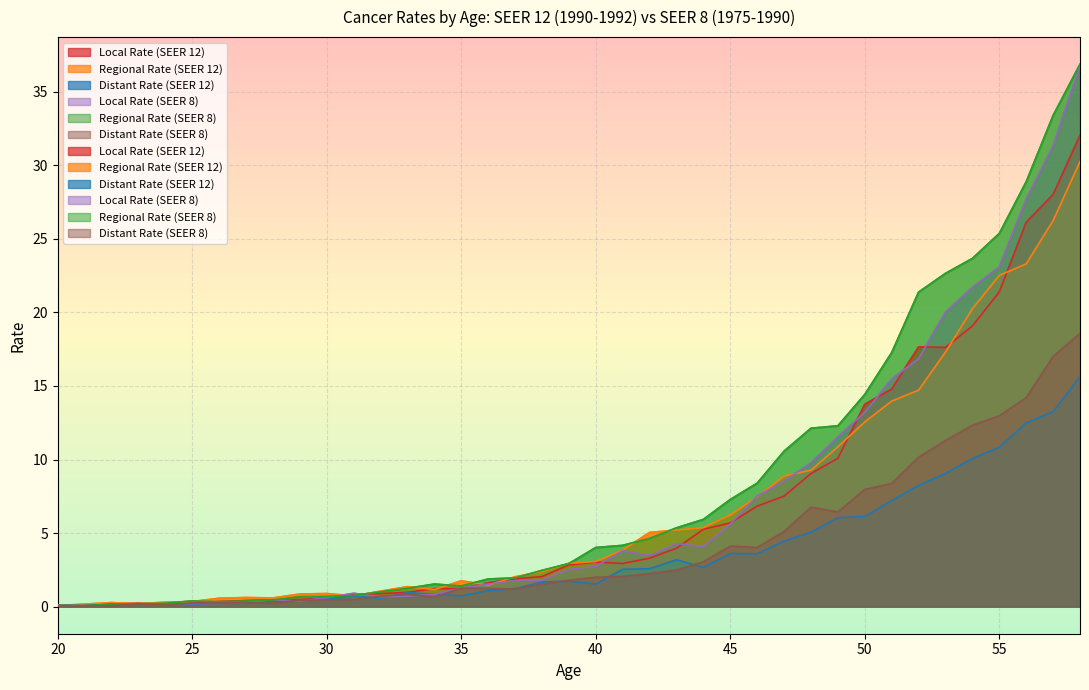

At which label is Local Rate (SEER 12) closest to 16?

51